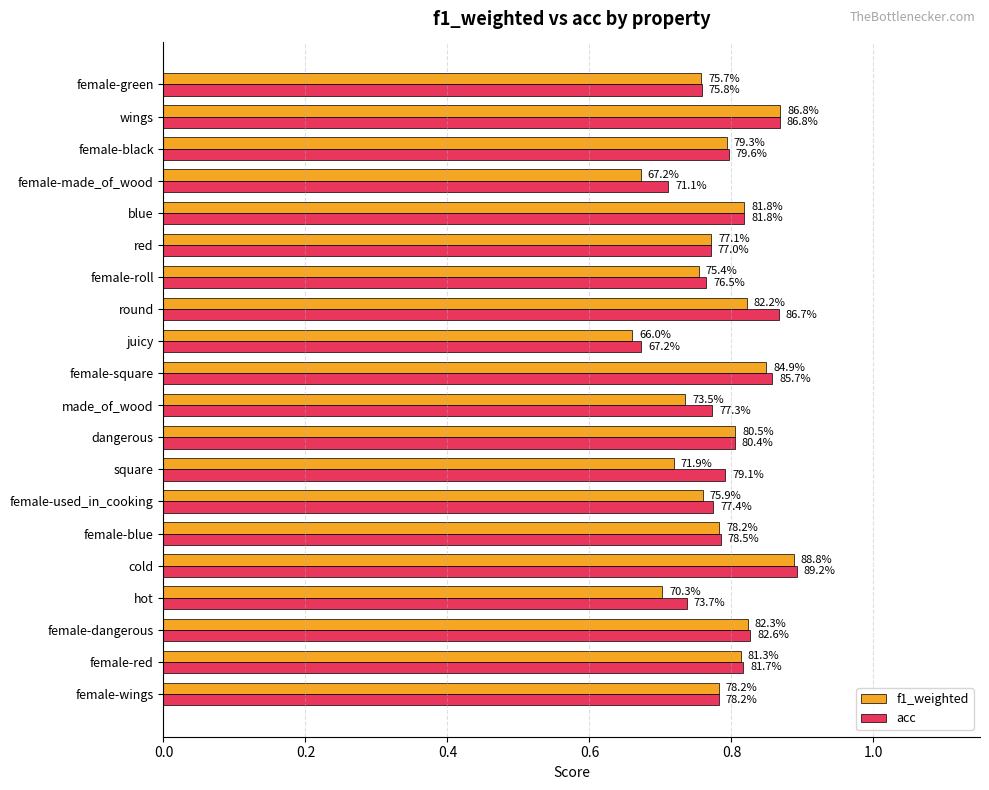

What is the minimum value shown in the chart?

0.7